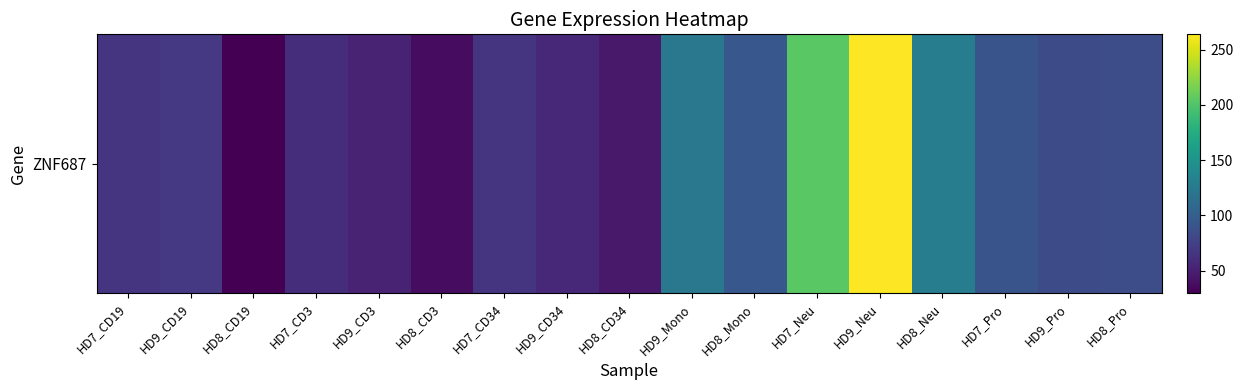

How many data points are less than 68?

8